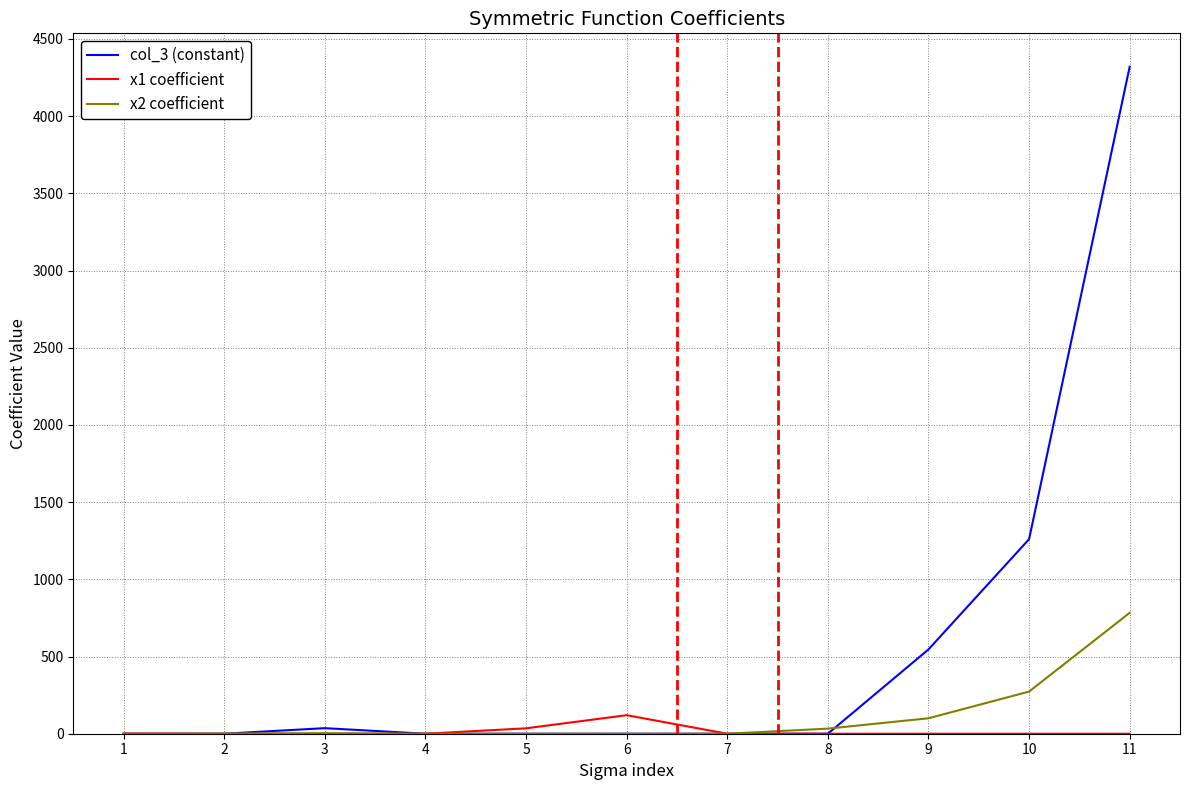

Which series has the largest range (max minus min)?

col_3 (constant)